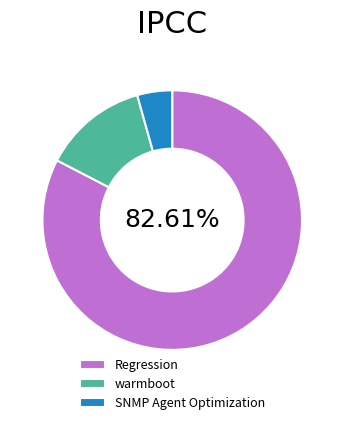

Combined, do warmboot and SNMP Agent Optimization account for over 50%?

No